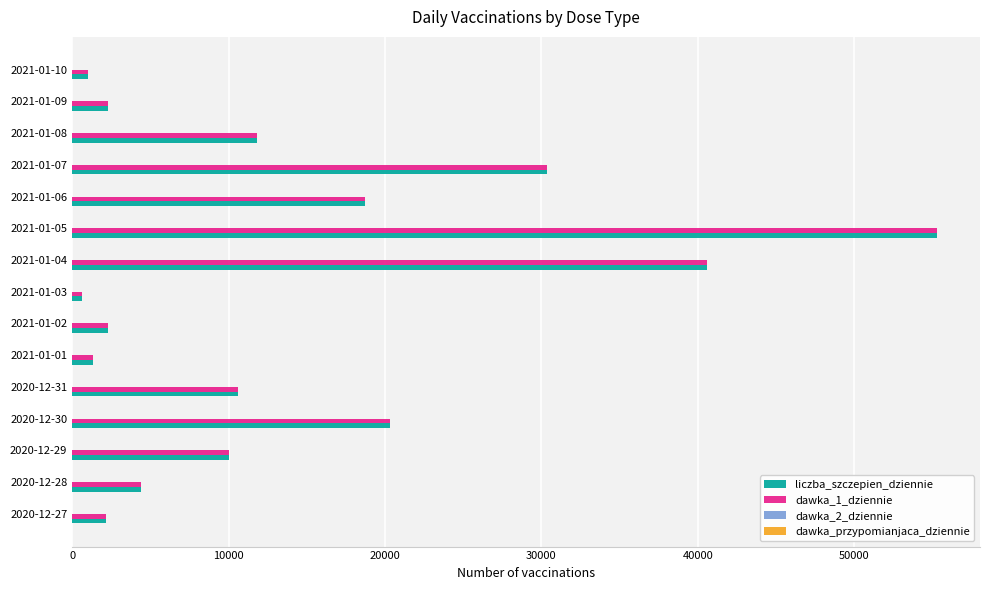

Where is liczba_szczepien_dziennie nearest to the value 27959?

2021-01-07